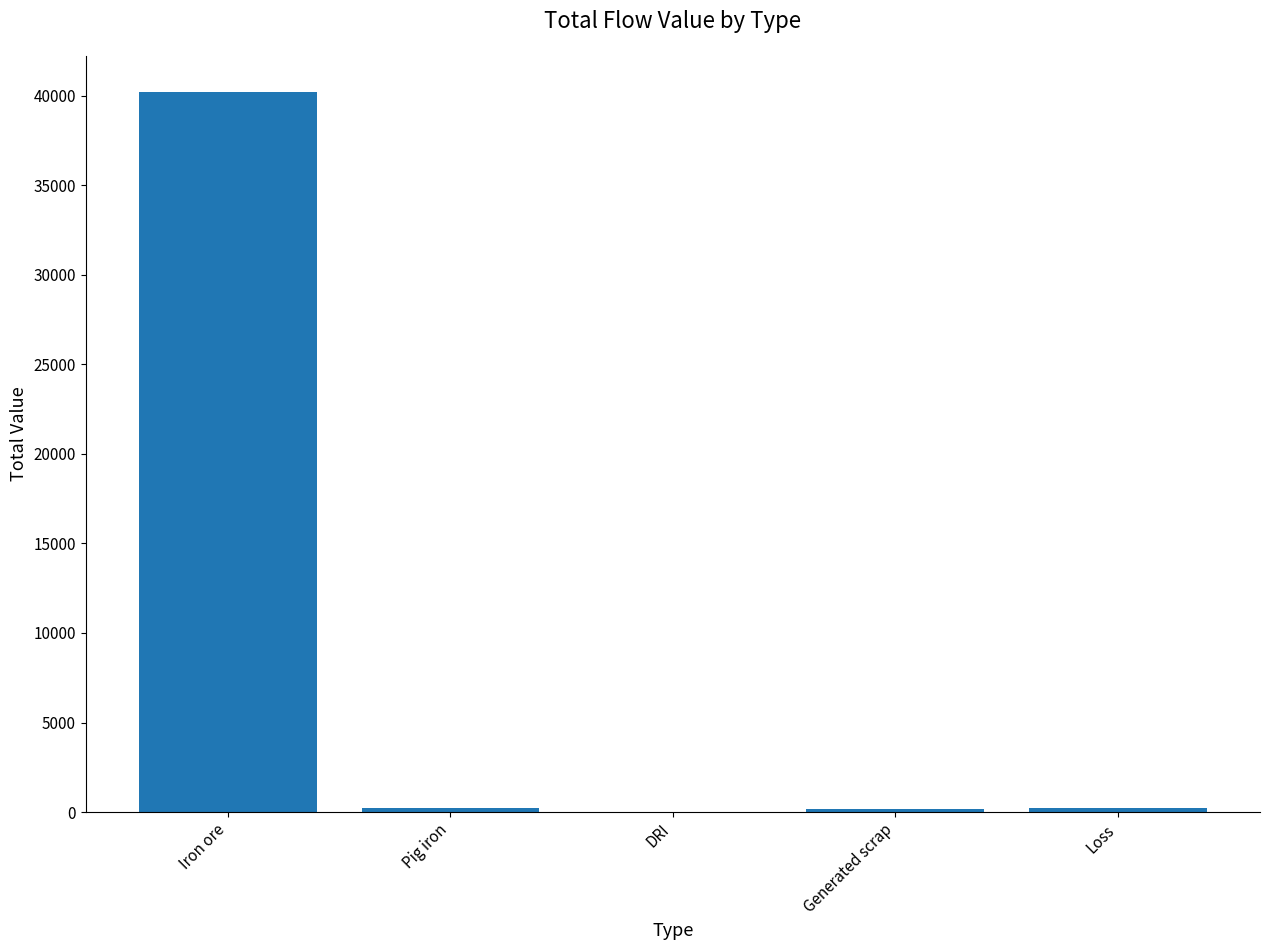

Read the value at Iron ore.

40218.4